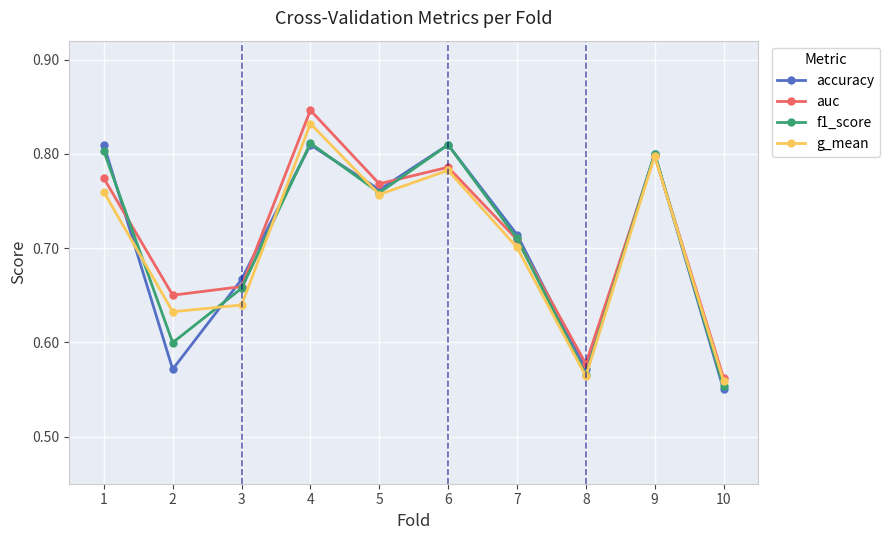

At which category does the chart reach its minimum across all series?

10